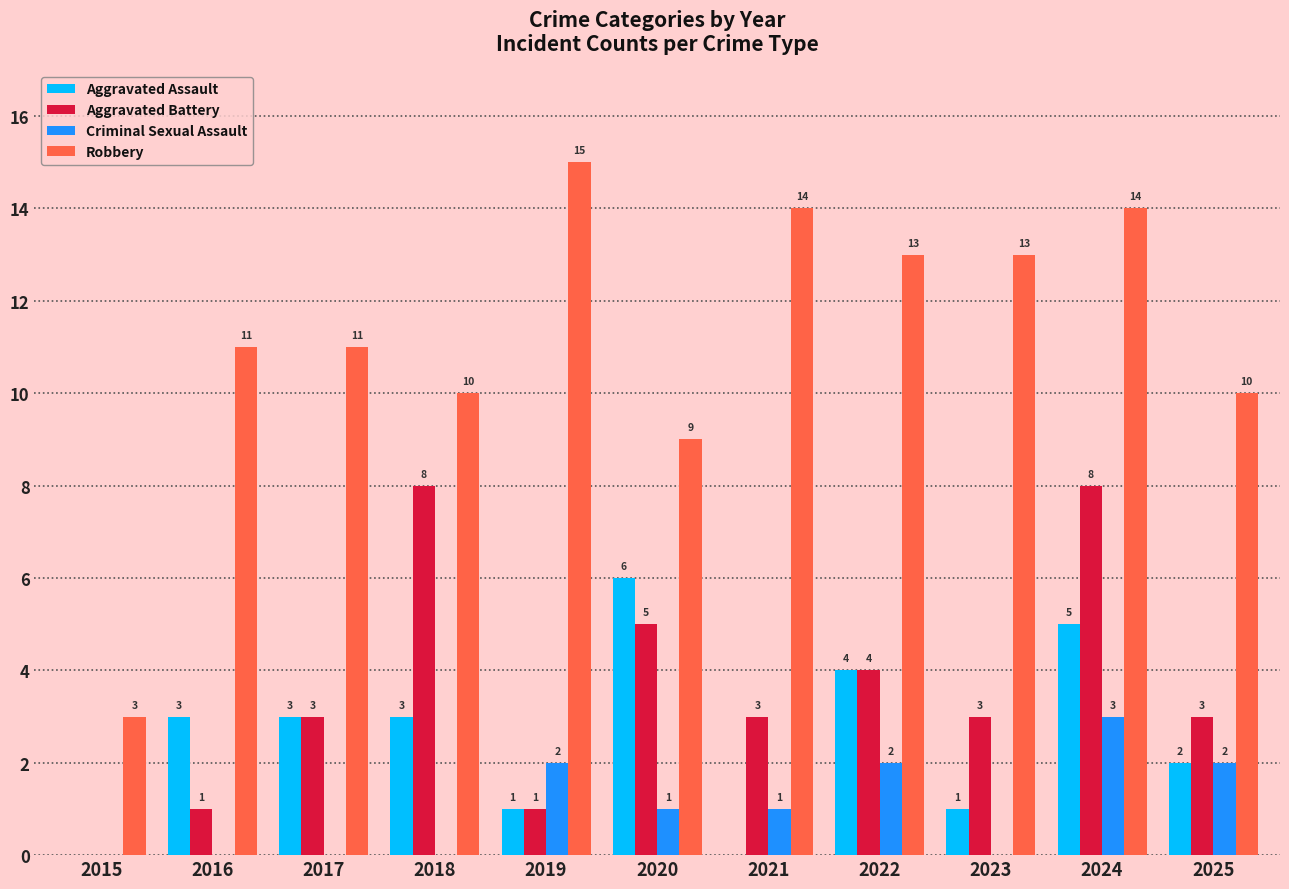

At which label does Criminal Sexual Assault first exceed 1?

2019